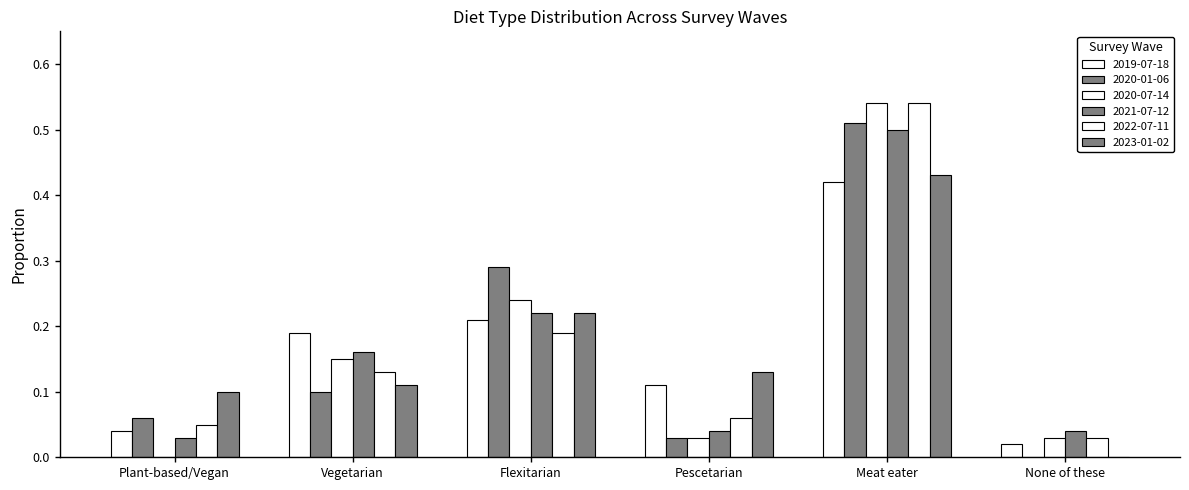

Between Plant-based/Vegan and Flexitarian, which series saw the biggest shift?

2020-07-14